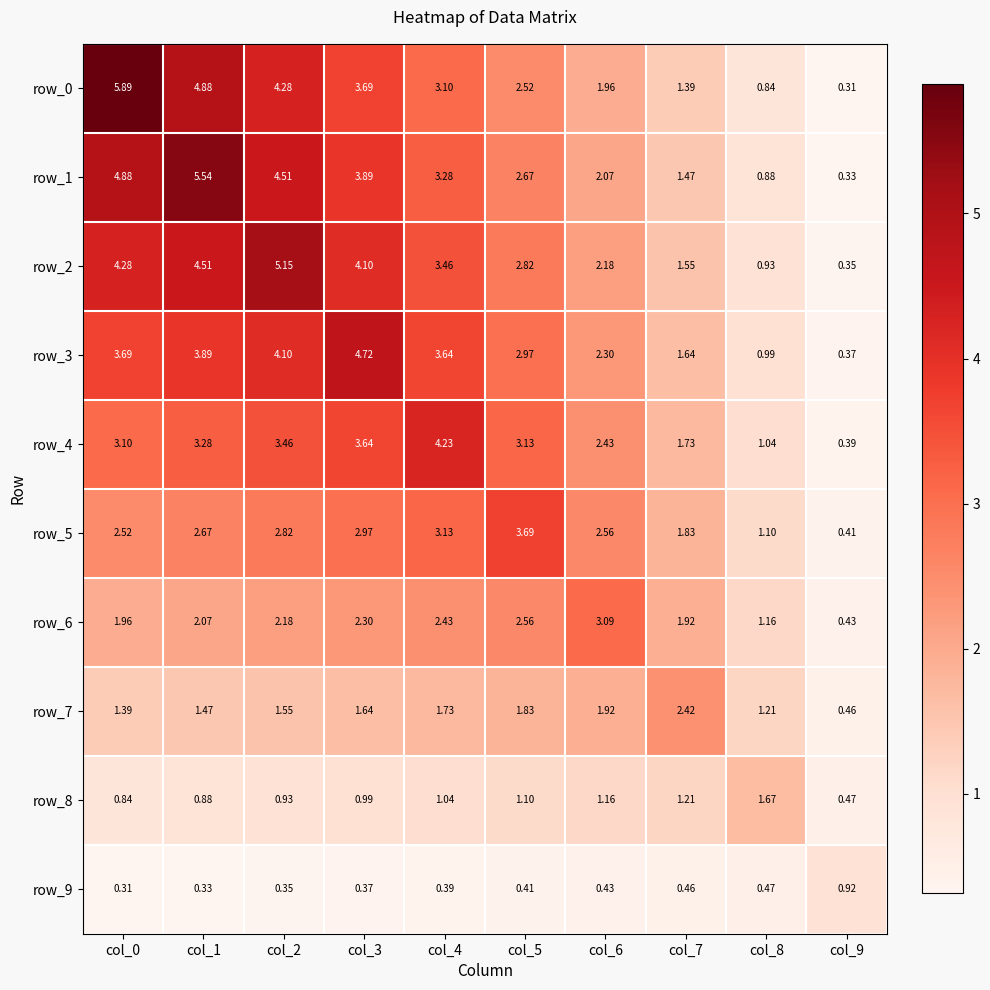

Is the value of row_3 at col_7 greater than the value of row_1 at col_4?

No